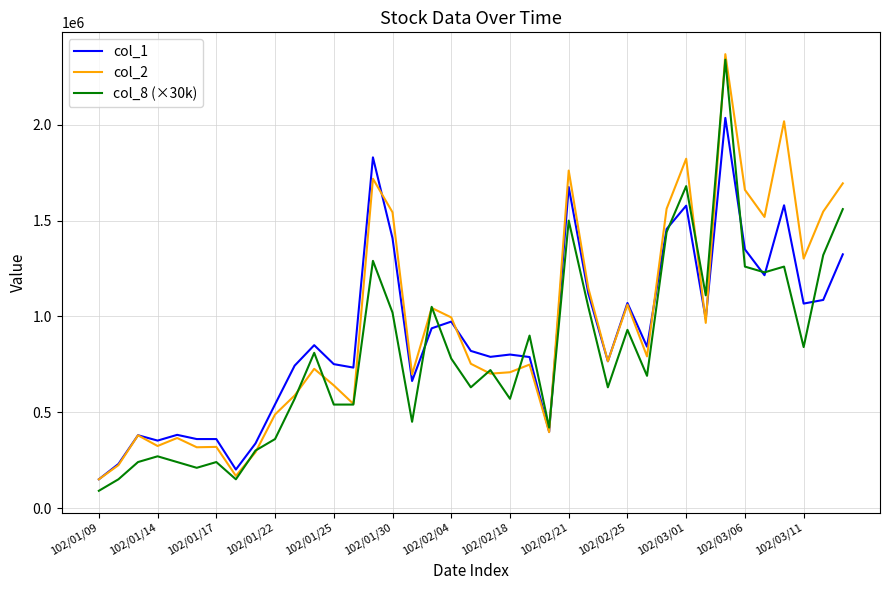

What is the sum of all col_2 values?

36819010